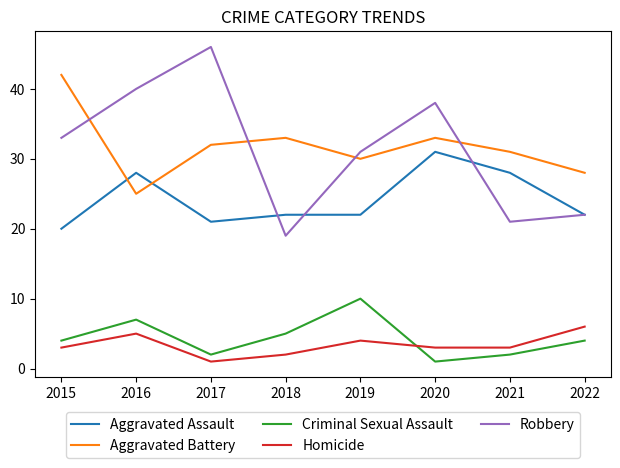

What is the total value across all series at 2017?

102